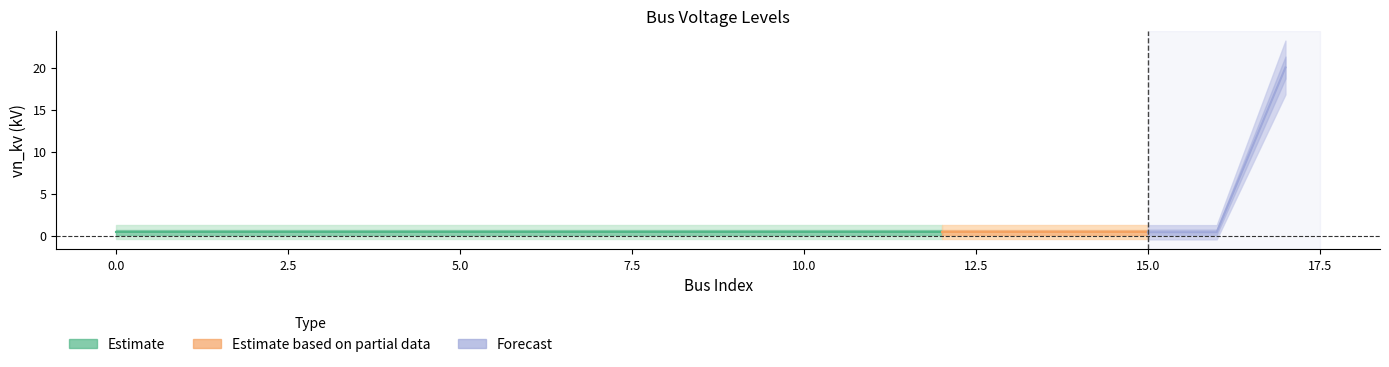

List the labels in order of value, largest first.

17, 0, 1, 2, 3, 4, 5, 6, 7, 8, 9, 10, 11, 12, 13, 14, 15, 16